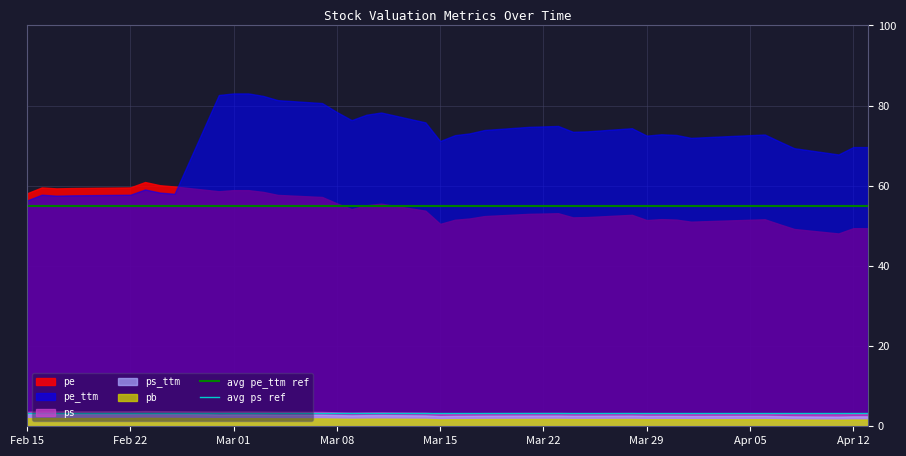

True or false: ps_ttm and pe_ttm intersect in this chart.

False